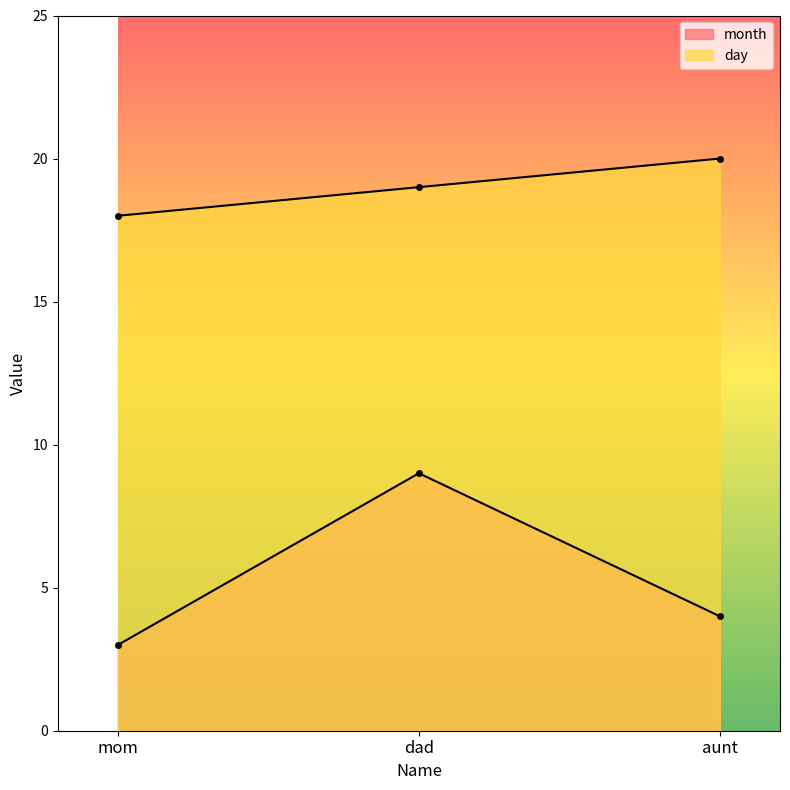

Between dad and aunt, which series saw the biggest shift?

month